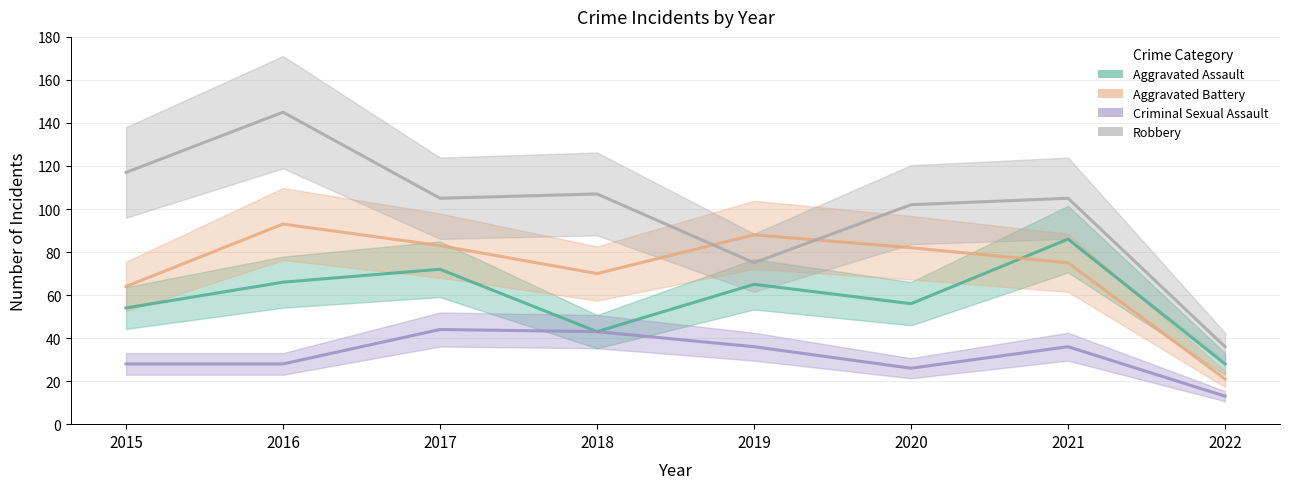

What is the lowest value of the Aggravated Assault series?

28